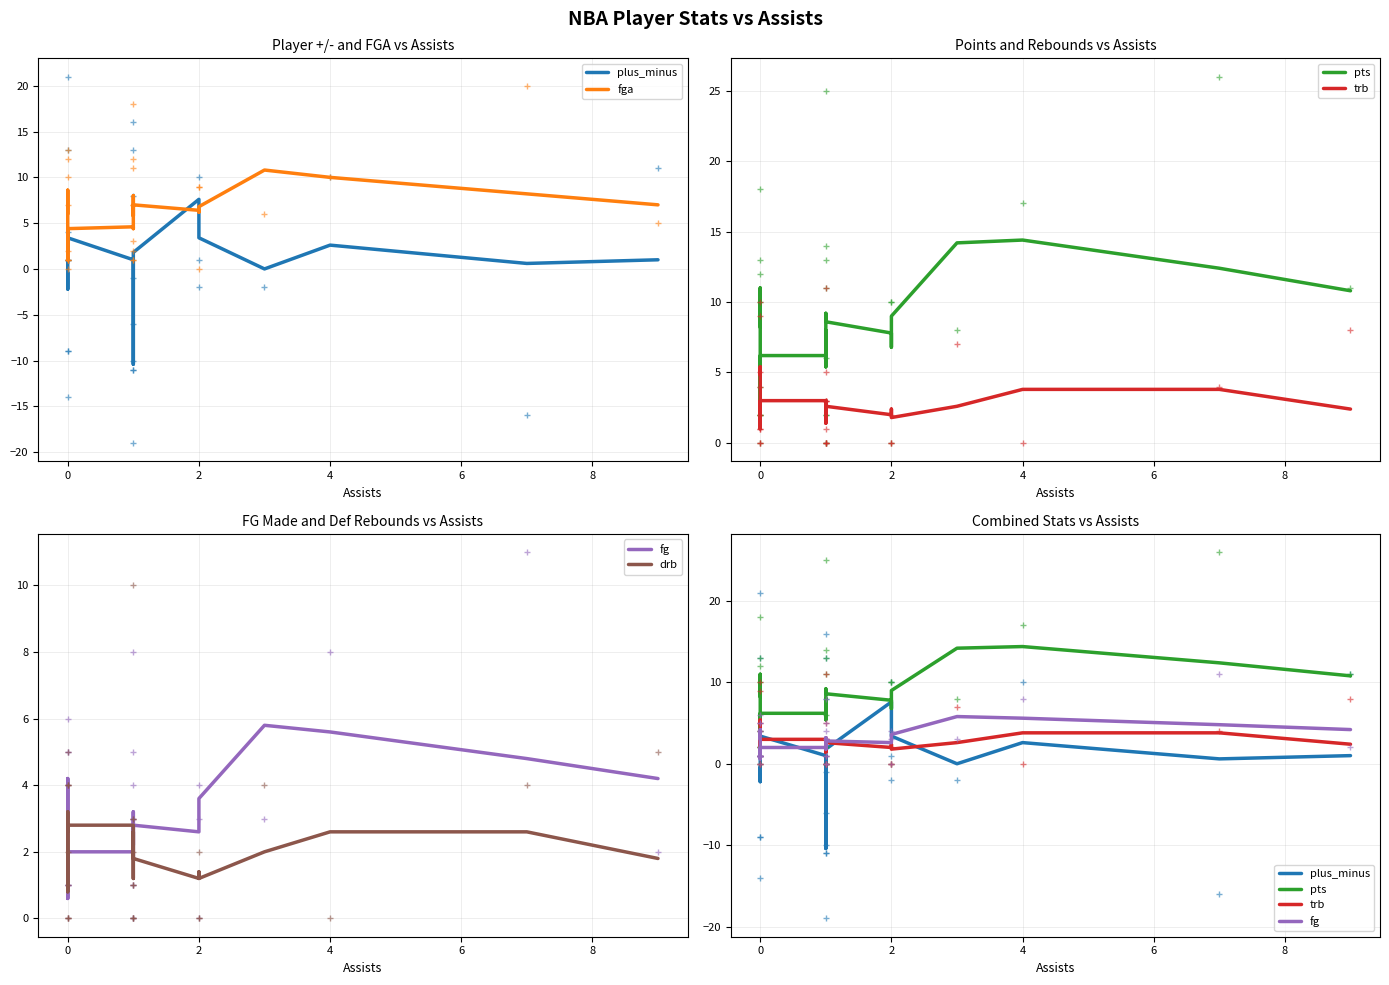

How many data points in trb are above 2?

19